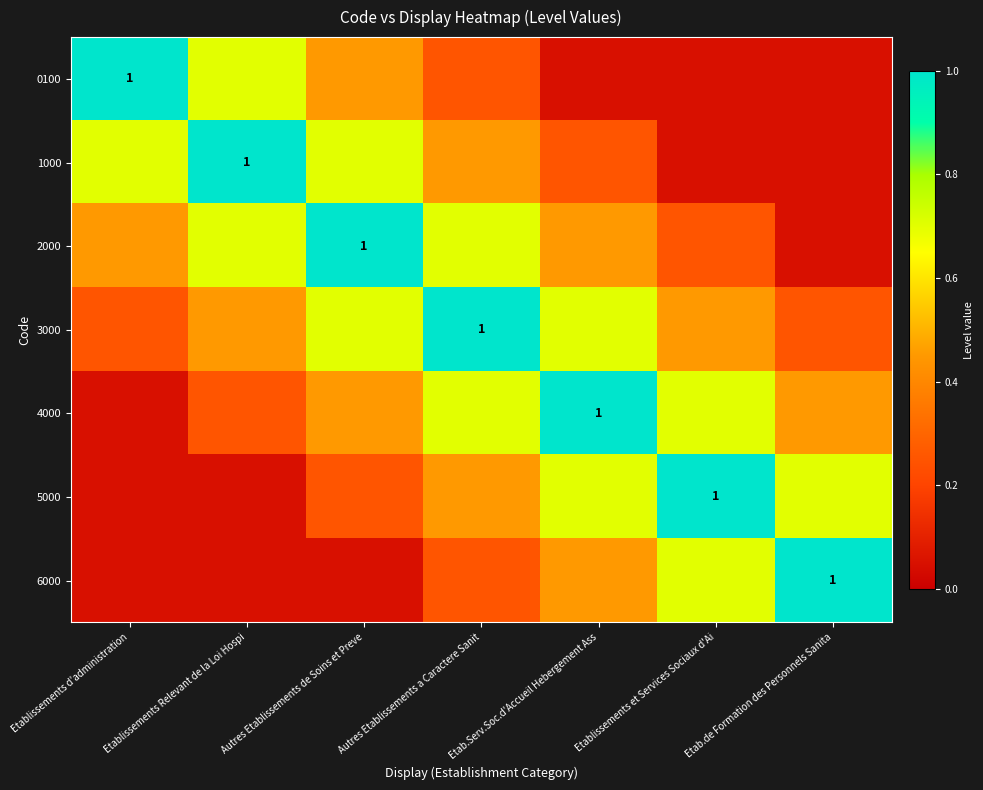

Between Autres Etablissements de Soins et Preve and Autres Etablissements a Caractere Sanit, which is larger?

Autres Etablissements de Soins et Preve